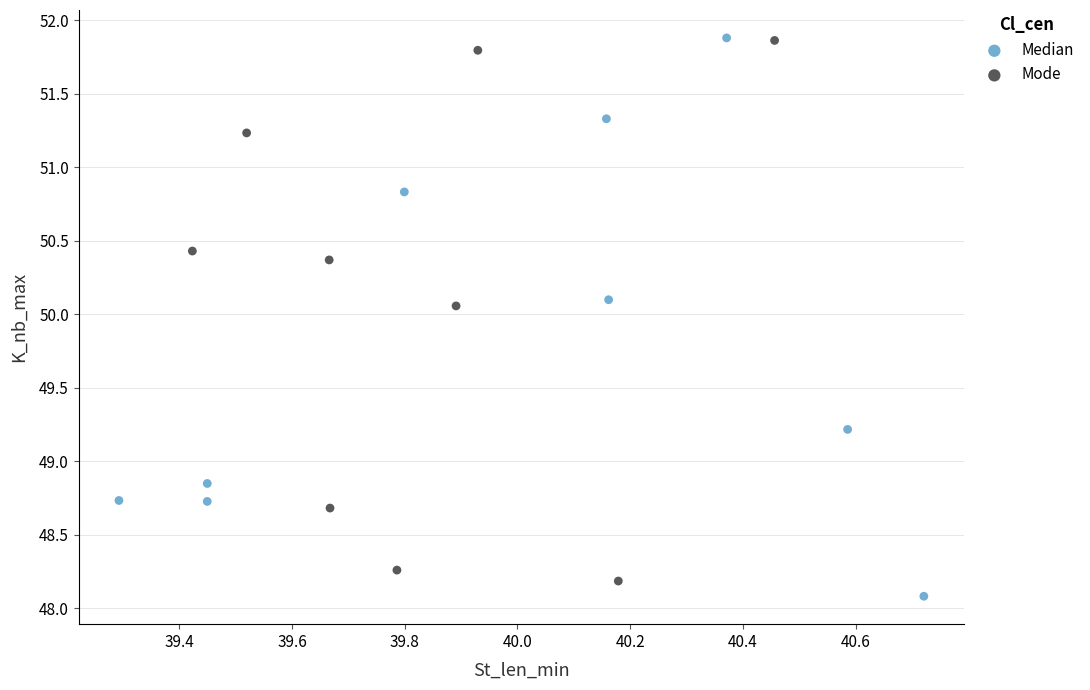

Which series contains the lowest Y value?

Median